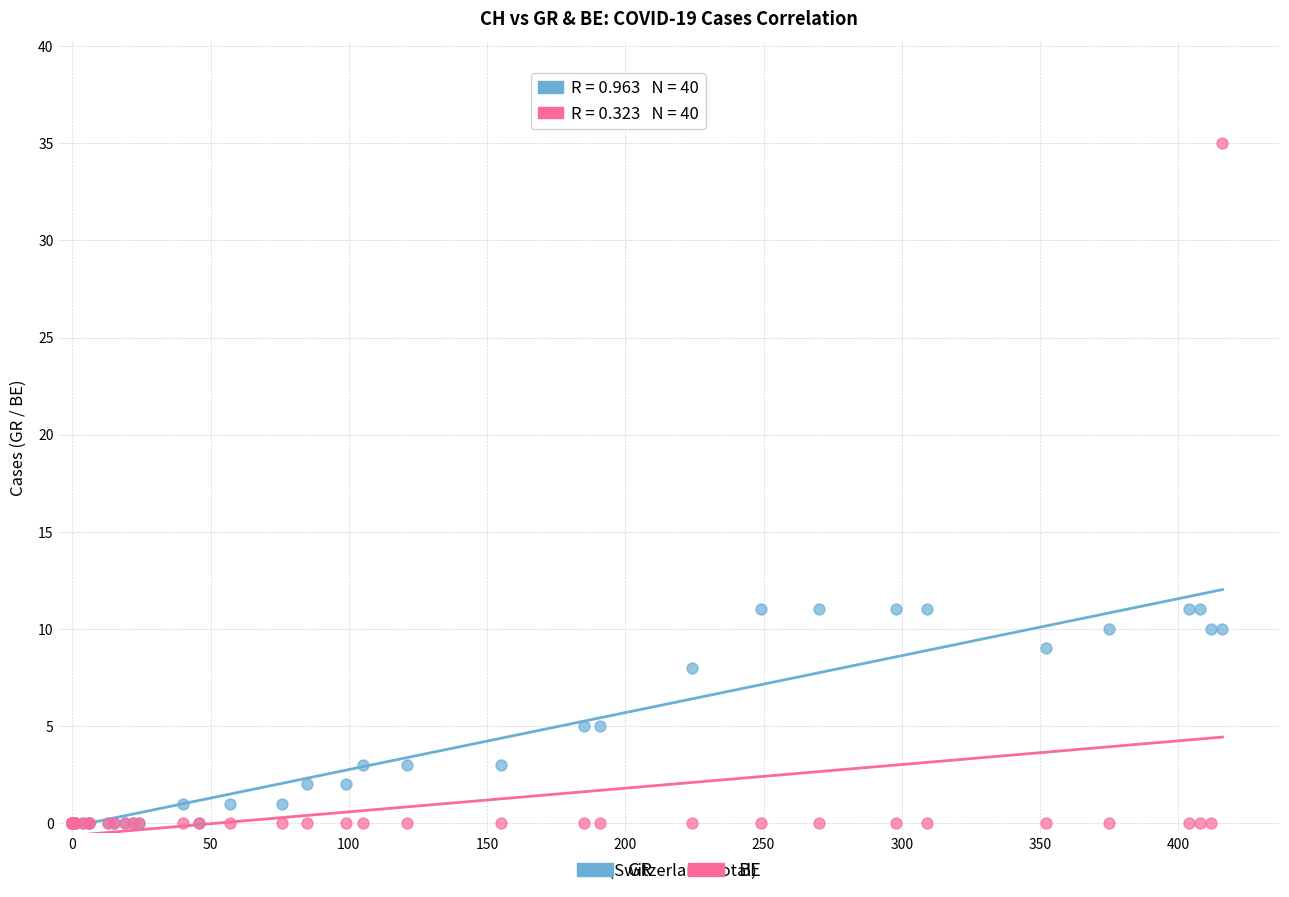

What are all the series names shown in the legend?

GR, BE